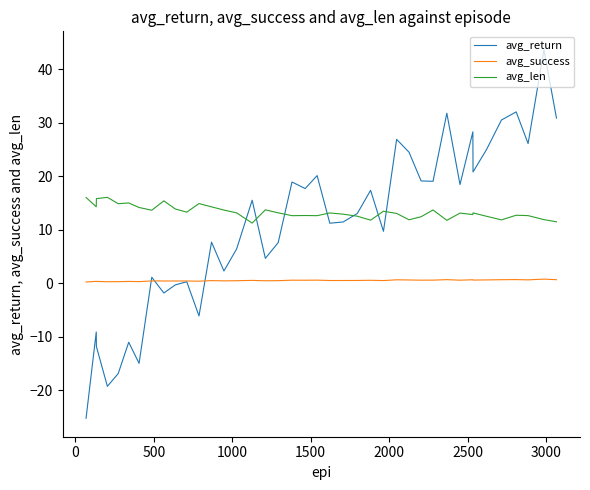

True or false: avg_success and avg_len intersect in this chart.

False